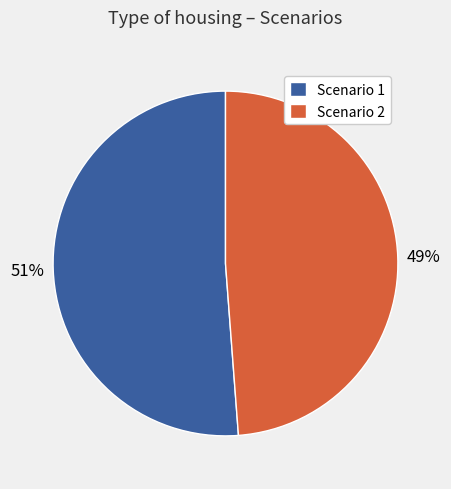

Is the sum of Scenario 2 and Scenario 1 greater than half?

Yes